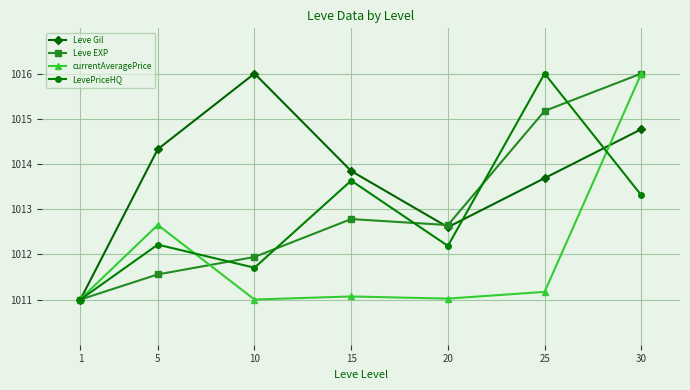

True or false: currentAveragePrice has a value of 1011.0 at 10.

True